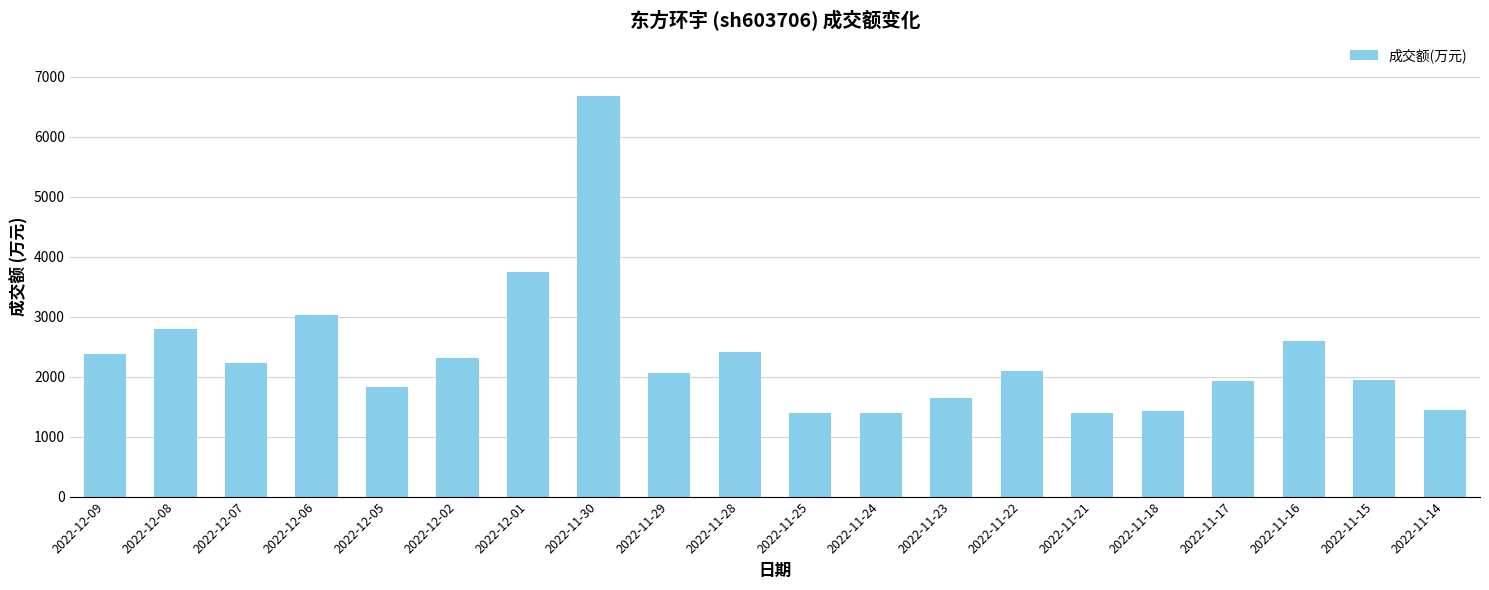

Approximately how many times larger is the value at 2022-12-06 compared to 2022-11-21?

2.2